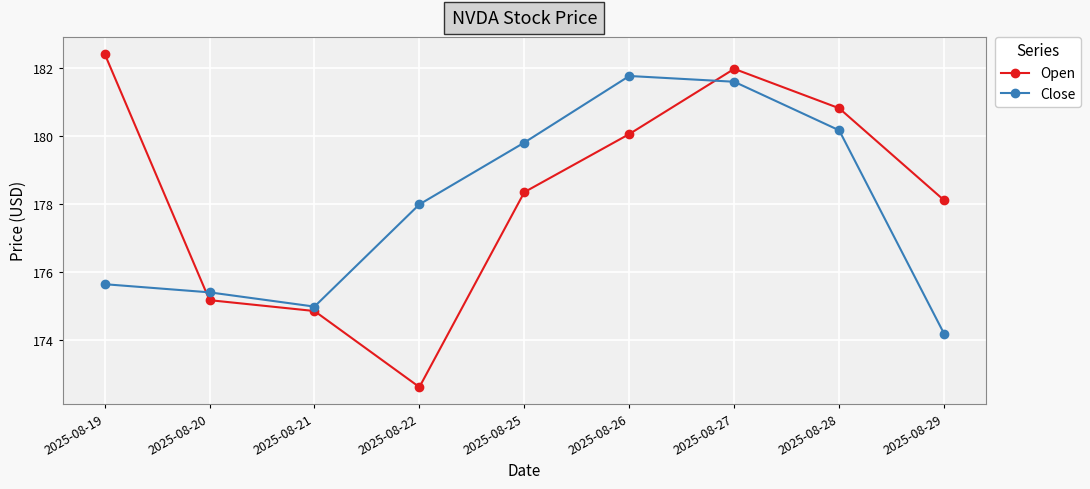

True or false: Open has a value of 262.9 at 2025-08-20.

False